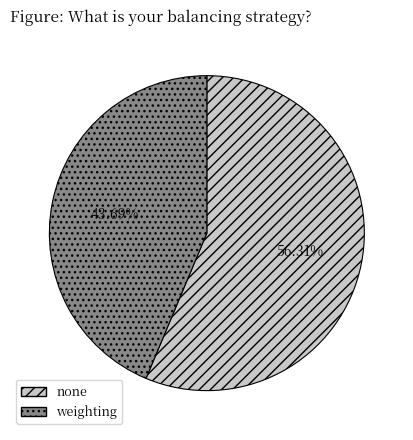

Does any single category account for the majority?

Yes